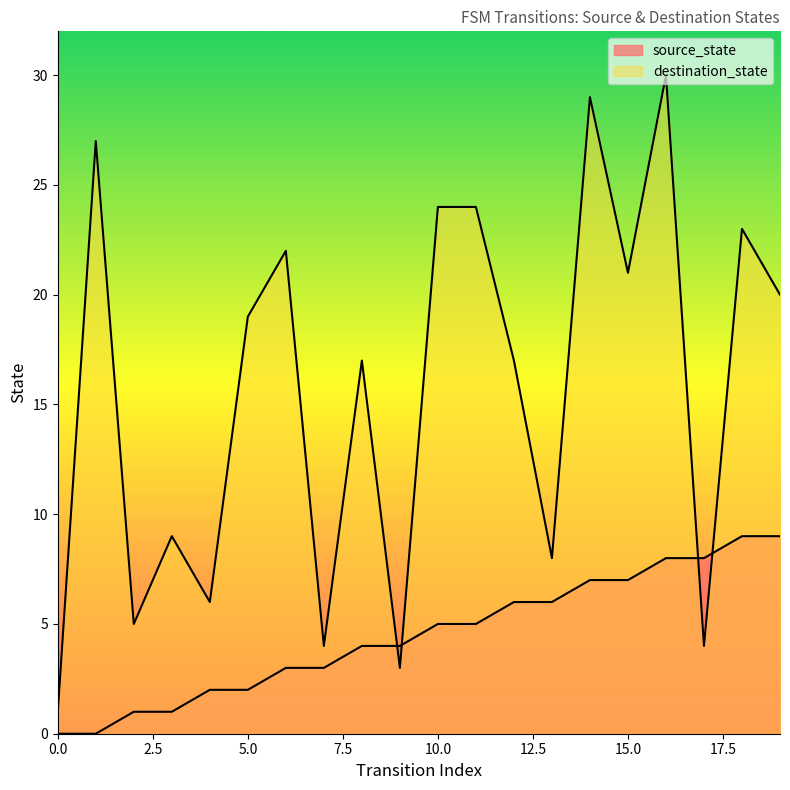

What is the spread (max minus min) of values at 15?

14